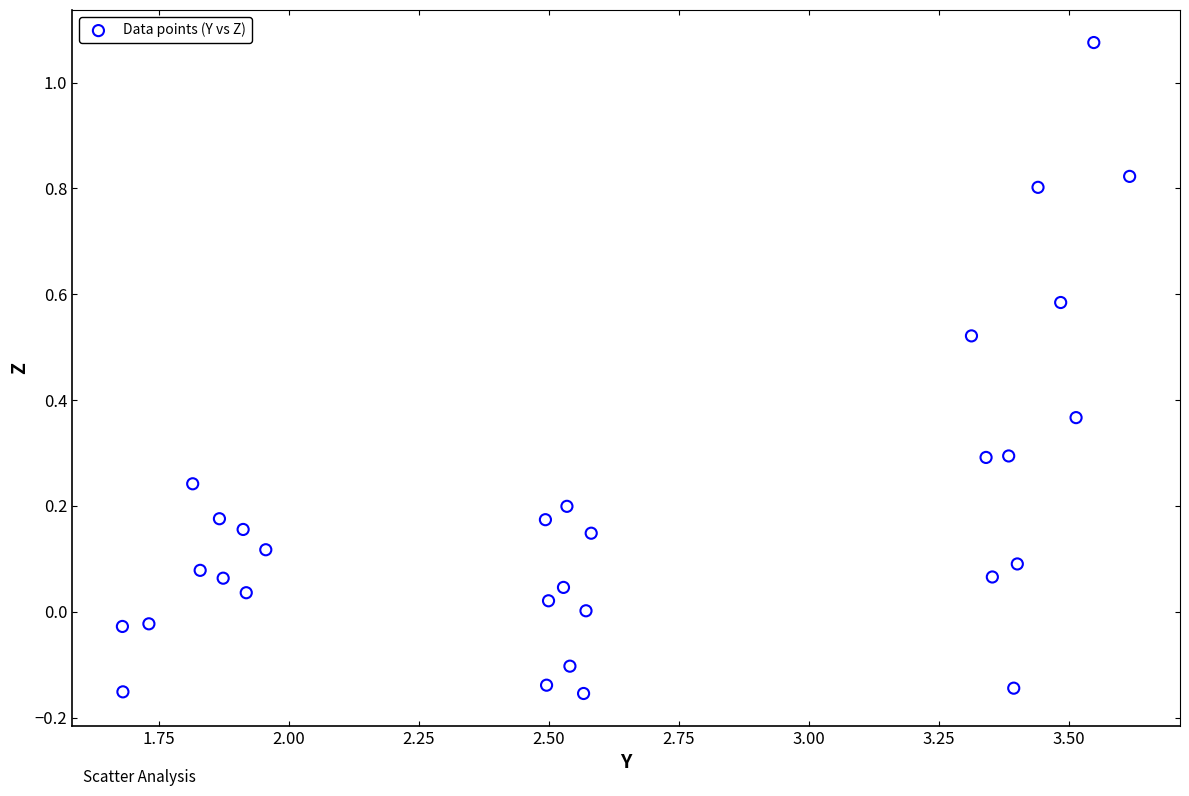

What is the range of Y values (max minus min)?

1.2